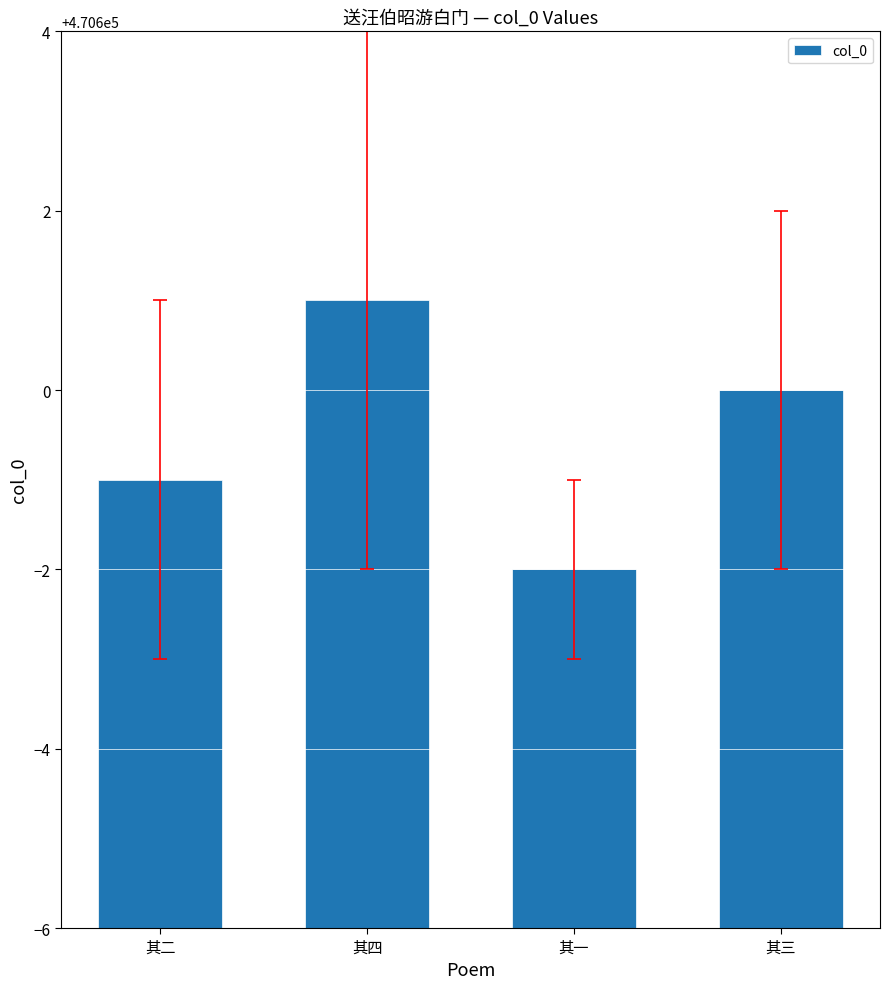

Is it true that the value at 其二 is 470599?

True